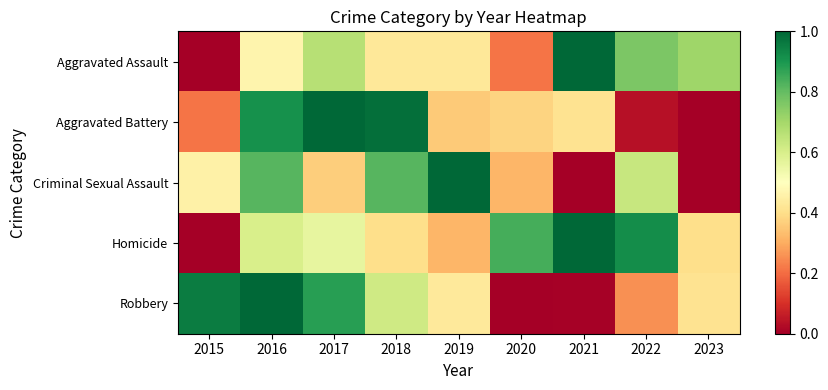

List the series in order of their peak value, lowest first.

Aggravated Assault, Aggravated Battery, Criminal Sexual Assault, Homicide, Robbery